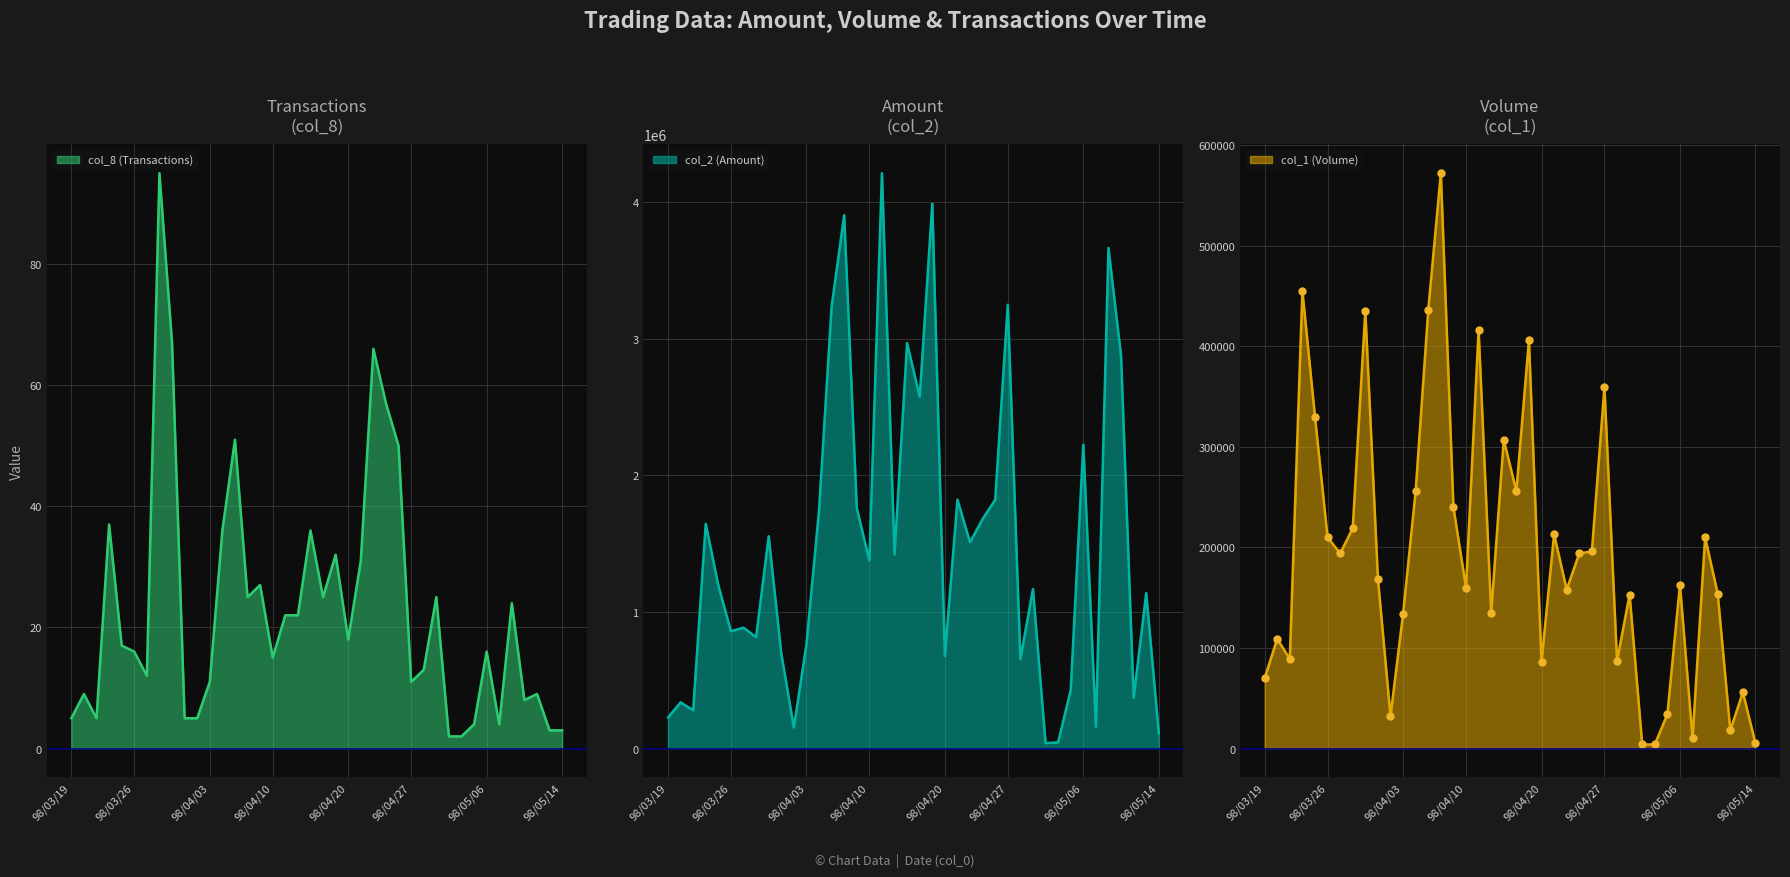

Is it true that col_2 (Amount) equals 2845388 at 98/03/24?

False